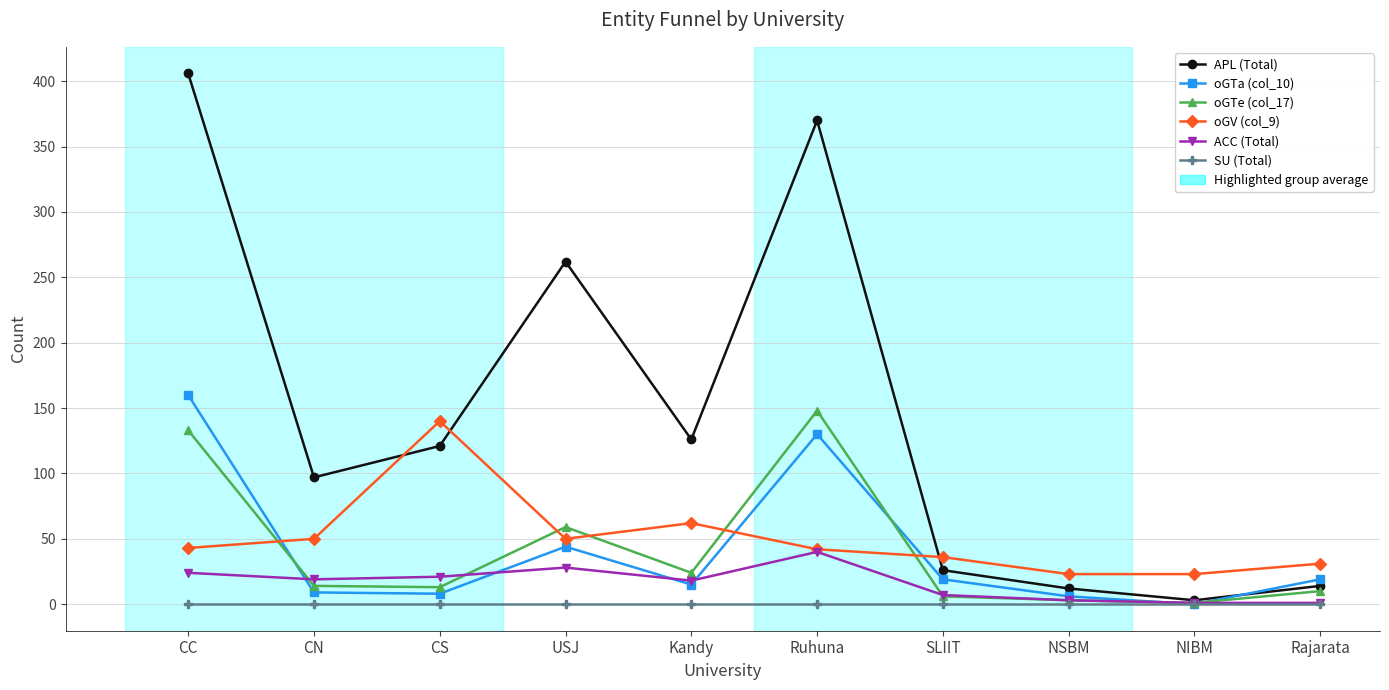

Does the chart have visible grid lines?

Yes